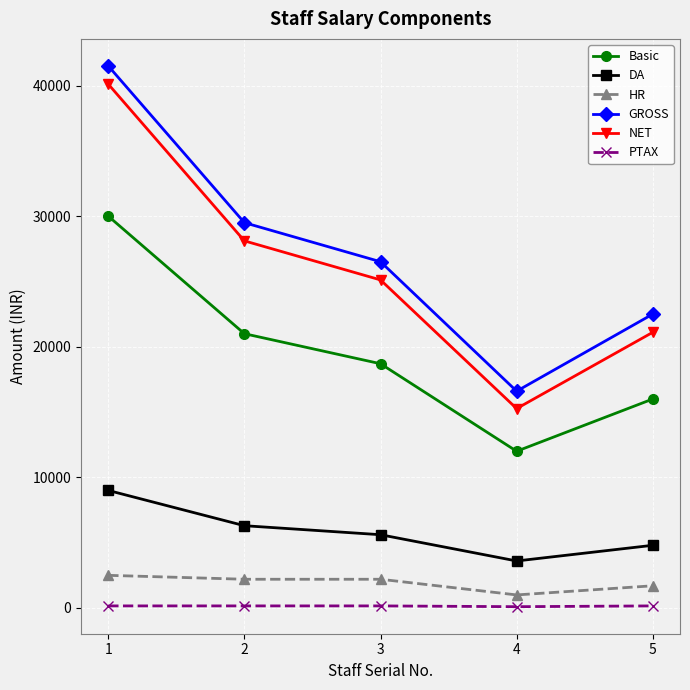

True or false: HR has more than 1 interior local peaks.

False